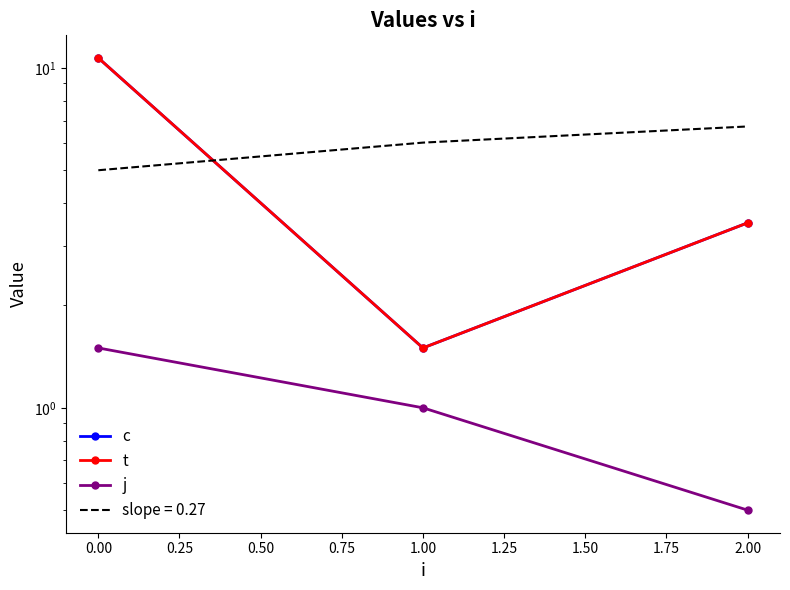

What is the difference between the maximum and minimum values in the t series?

9.2